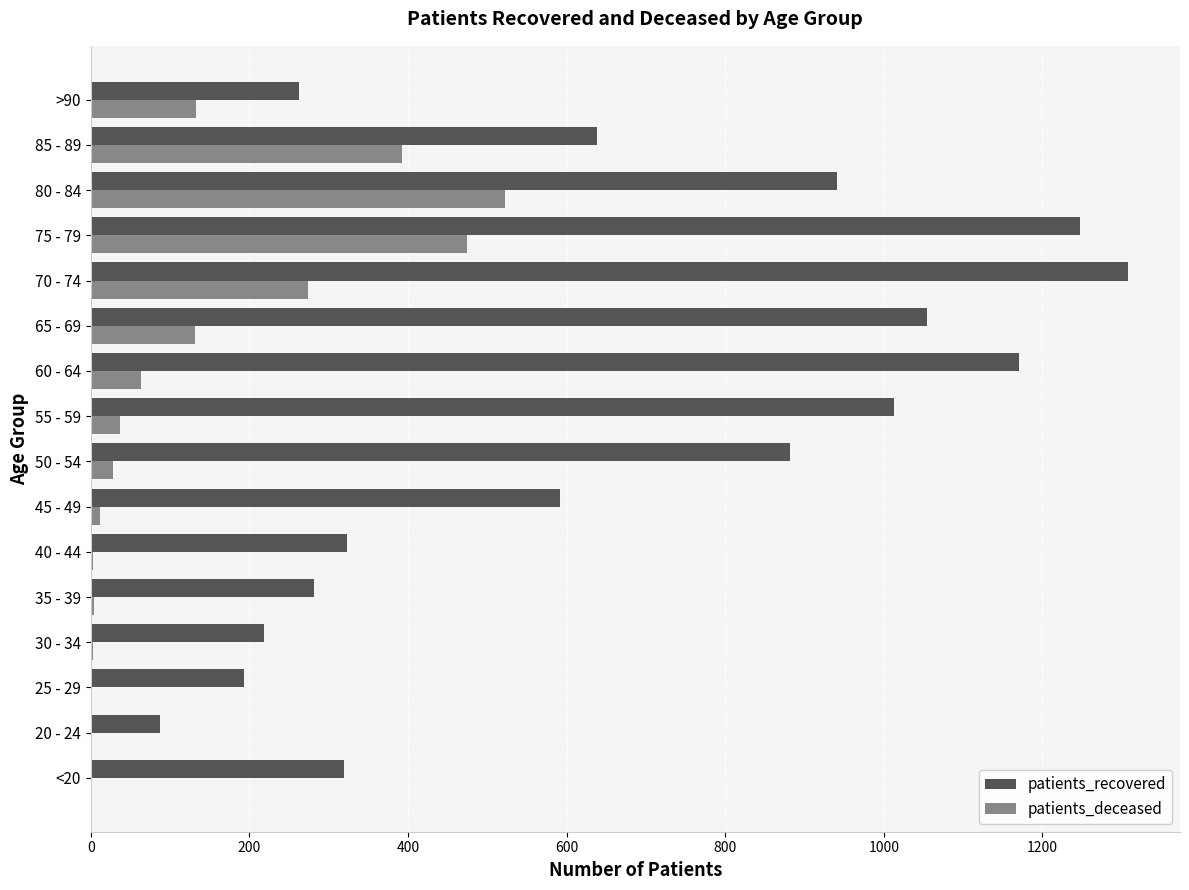

Between 30 - 34 and 85 - 89, which series saw the biggest shift?

patients_recovered